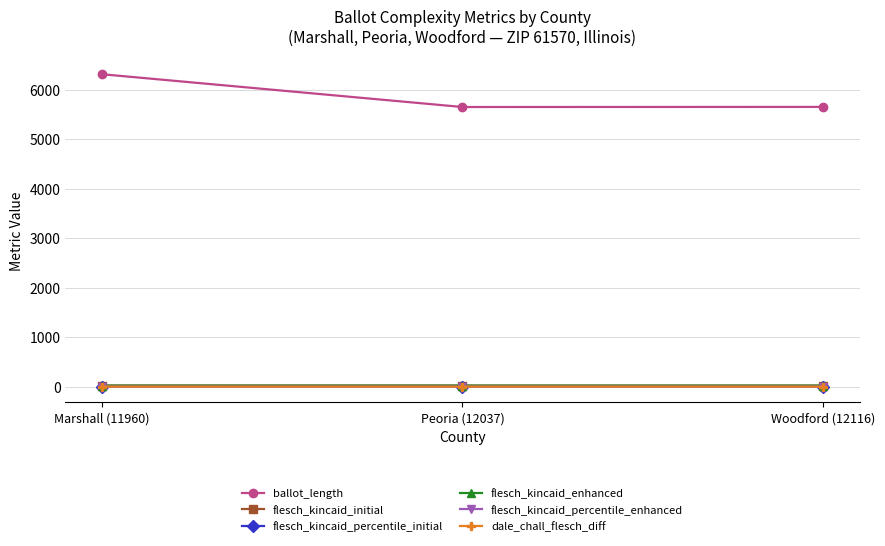

What is the sum of all flesch_kincaid_enhanced values?

61.6